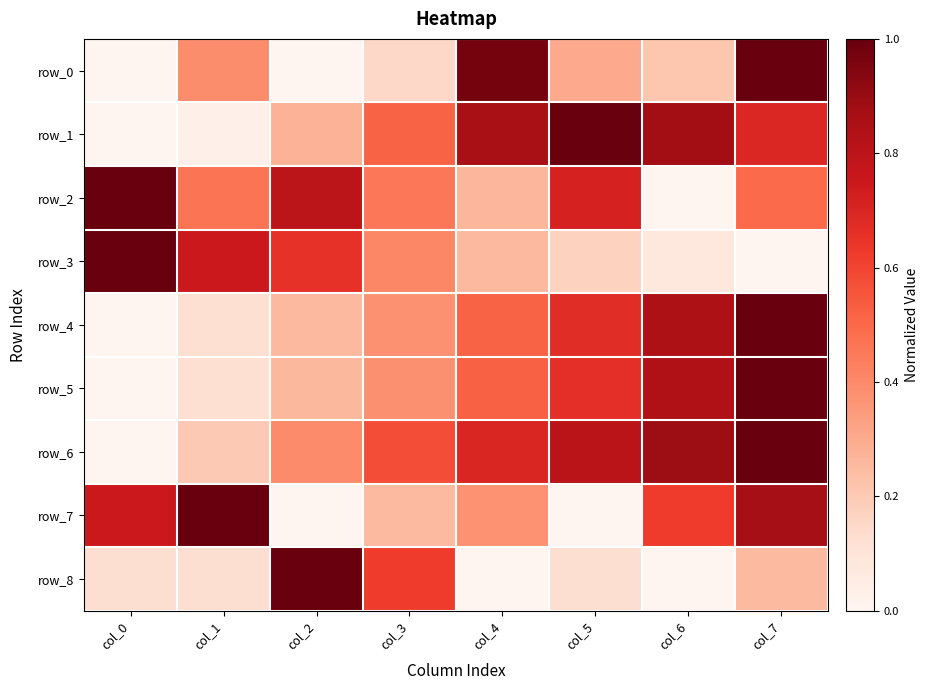

What is the difference between the second highest and second lowest values in the row_4 series?

0.7